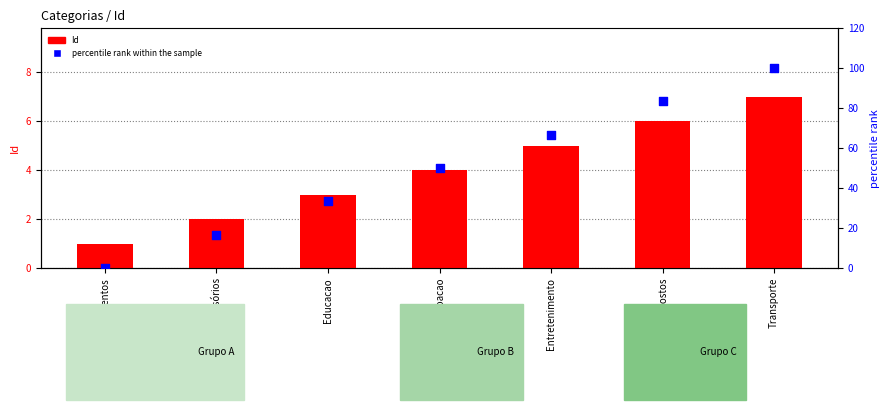

Which series contains the highest Y value?

percentile rank within the sample